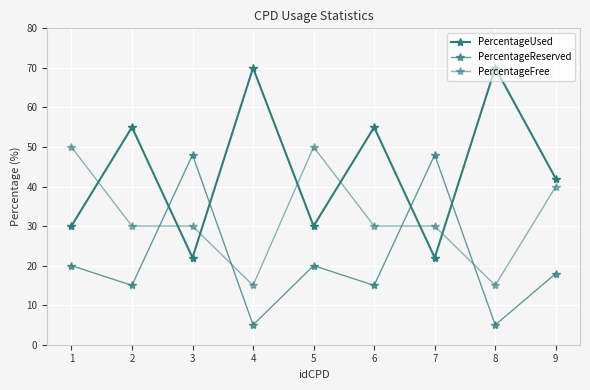

How many intersections are there between PercentageUsed and PercentageFree?

7